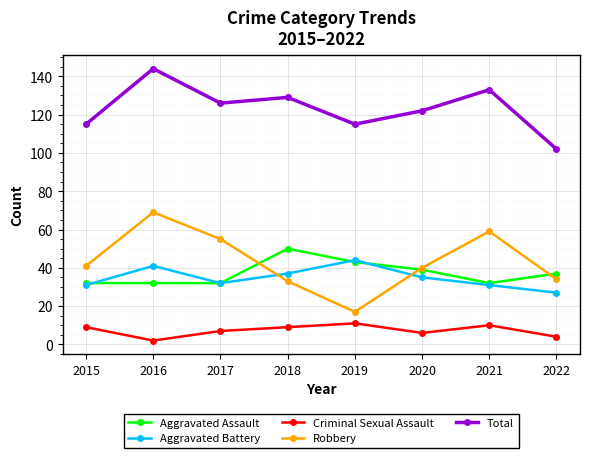

At how many categories does at least one series exceed 121?

5